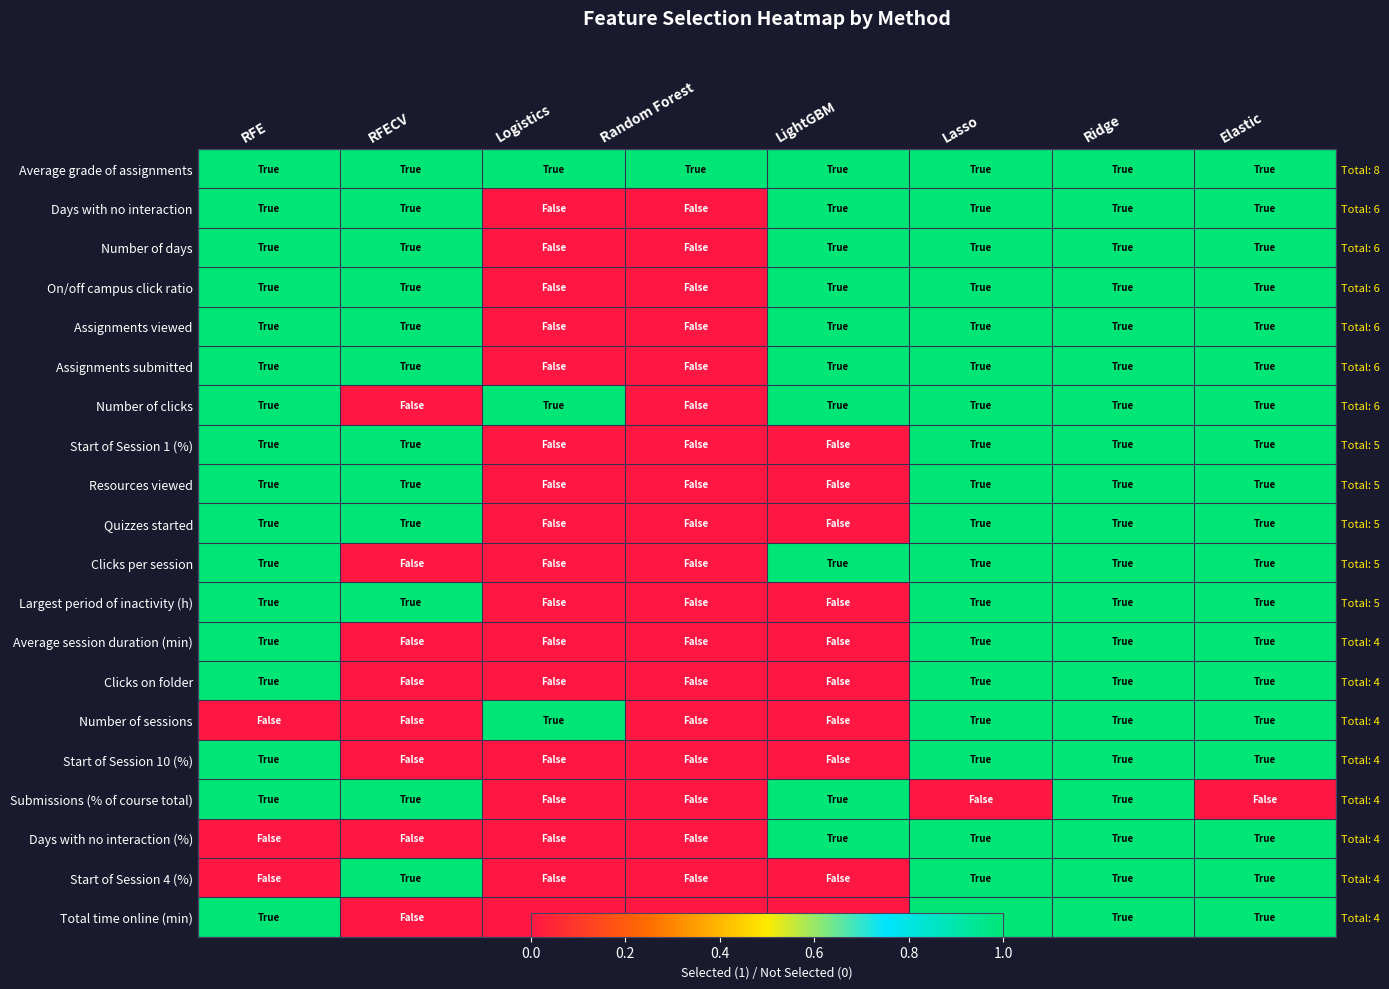

The Start of Session 1 (%) series shows 0 at Ridge. True or false?

False